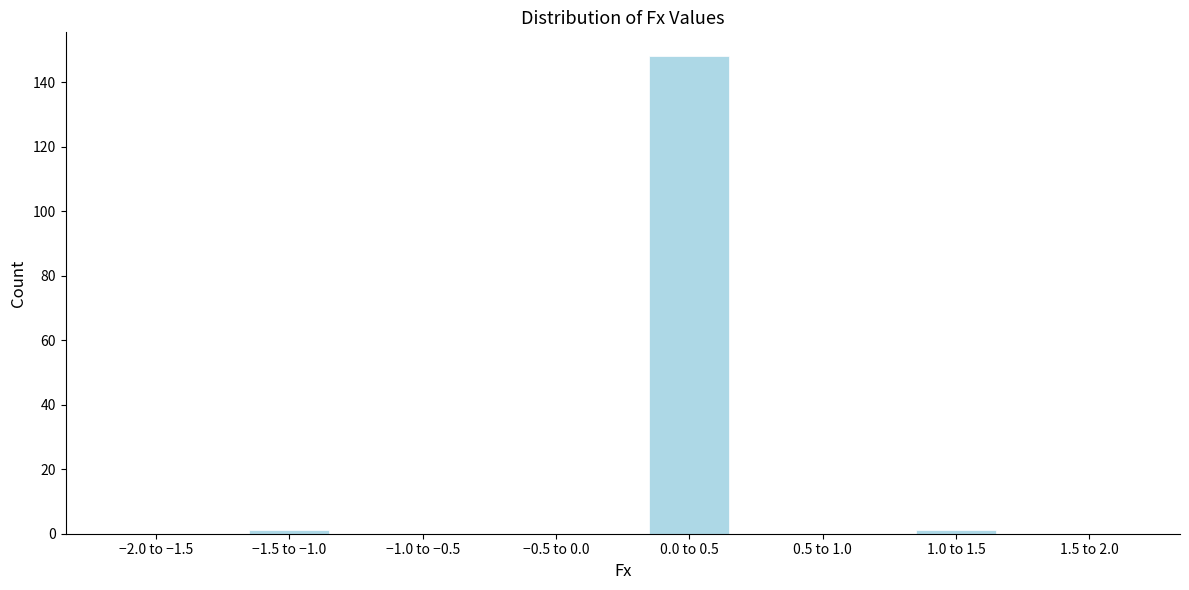

Reading left to right, list all the values displayed in this chart.

−2.0 to −1.5=0	−1.5 to −1.0=1	−1.0 to −0.5=0	−0.5 to 0.0=0	0.0 to 0.5=148	0.5 to 1.0=0	1.0 to 1.5=1	1.5 to 2.0=0